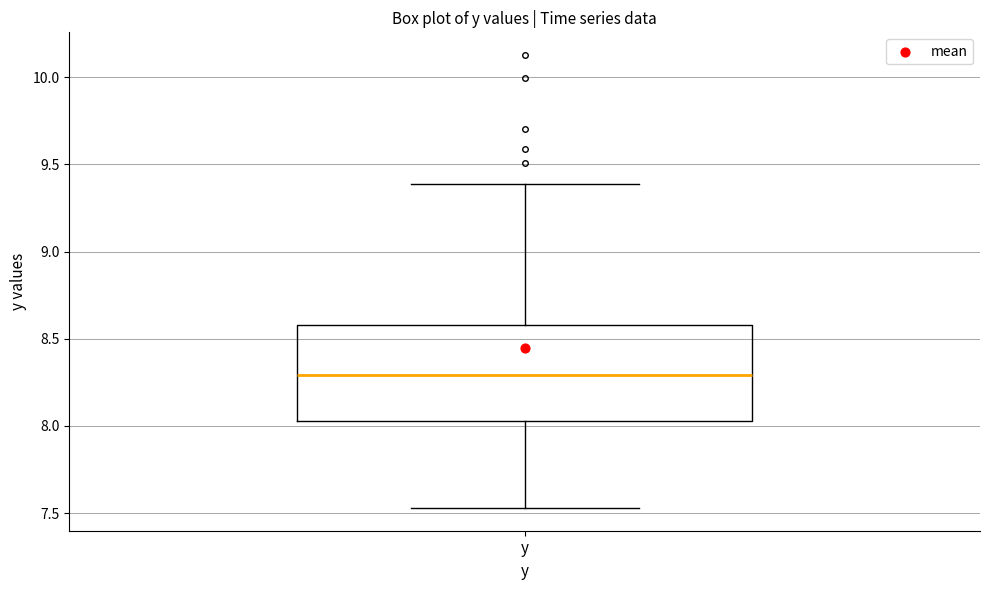

Read this box plot against the y-axis: the position of the median line, the range covered by the box, and the ends of both whiskers. The values are not printed on the chart, so give them approximately, as read against the axis.

median 8.30, box 8.05 to 8.60, whiskers 7.55 to 9.40